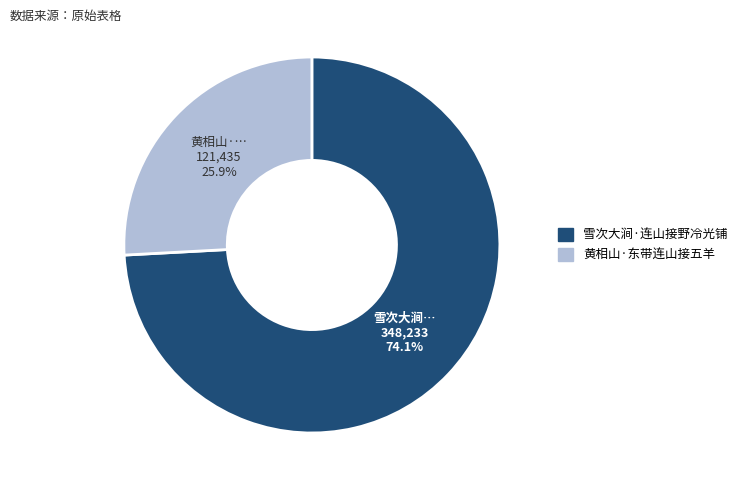

What percentage is the 黄相山·东带连山接五羊 slice, to the nearest percent?

26%